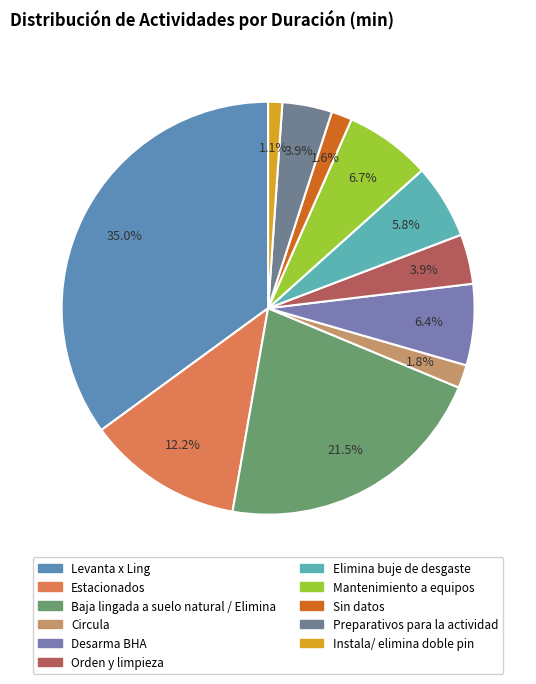

To the nearest percent, what portion does Sin datos represent?

2%